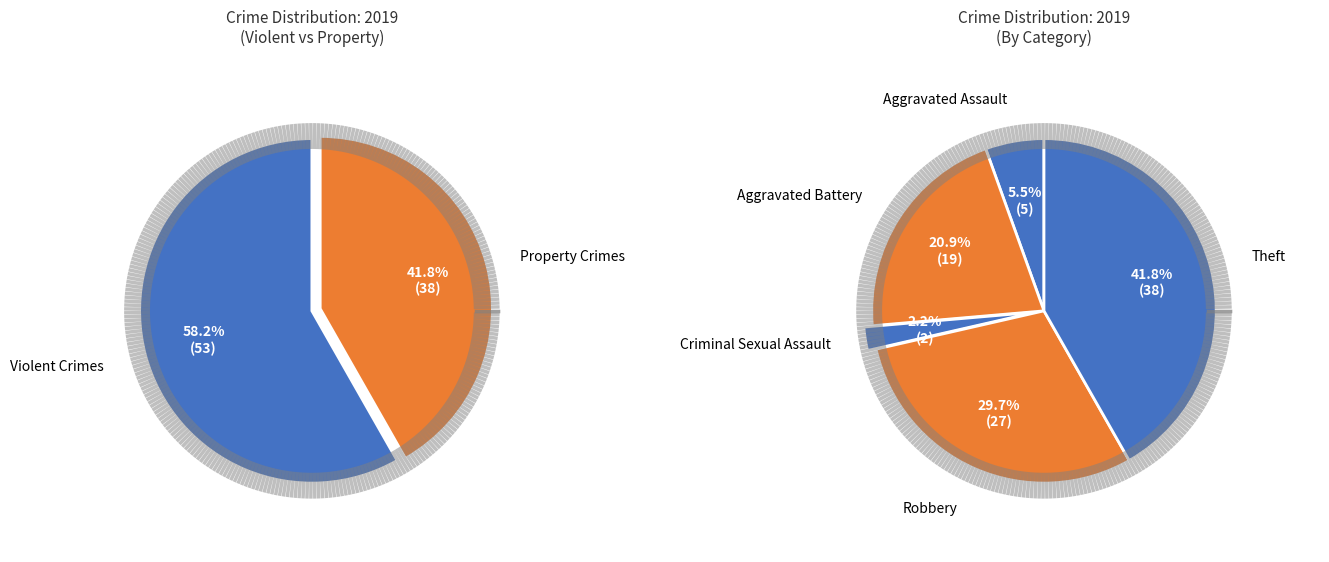

Which has a higher value, Theft or Criminal Sexual Assault?

Theft